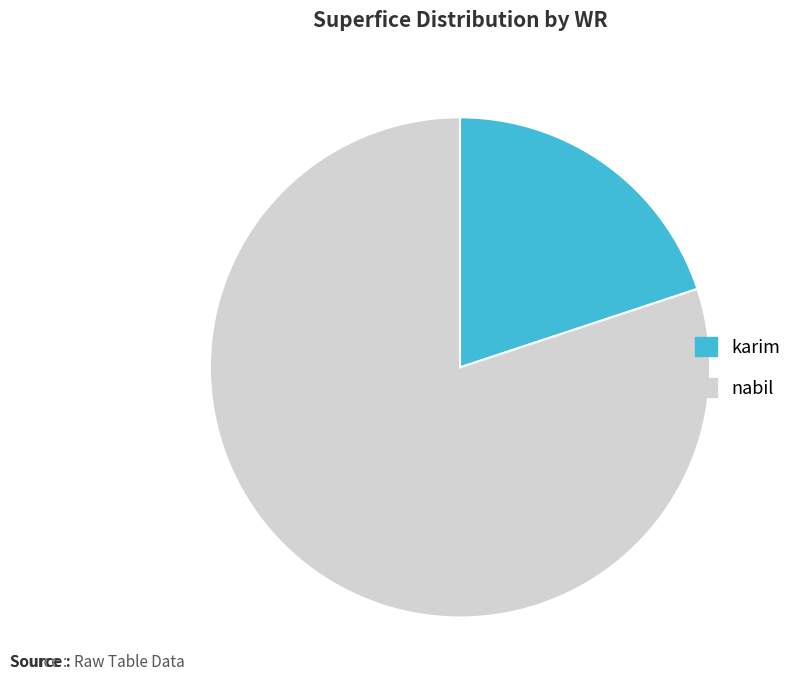

How many slices are in this pie chart?

2